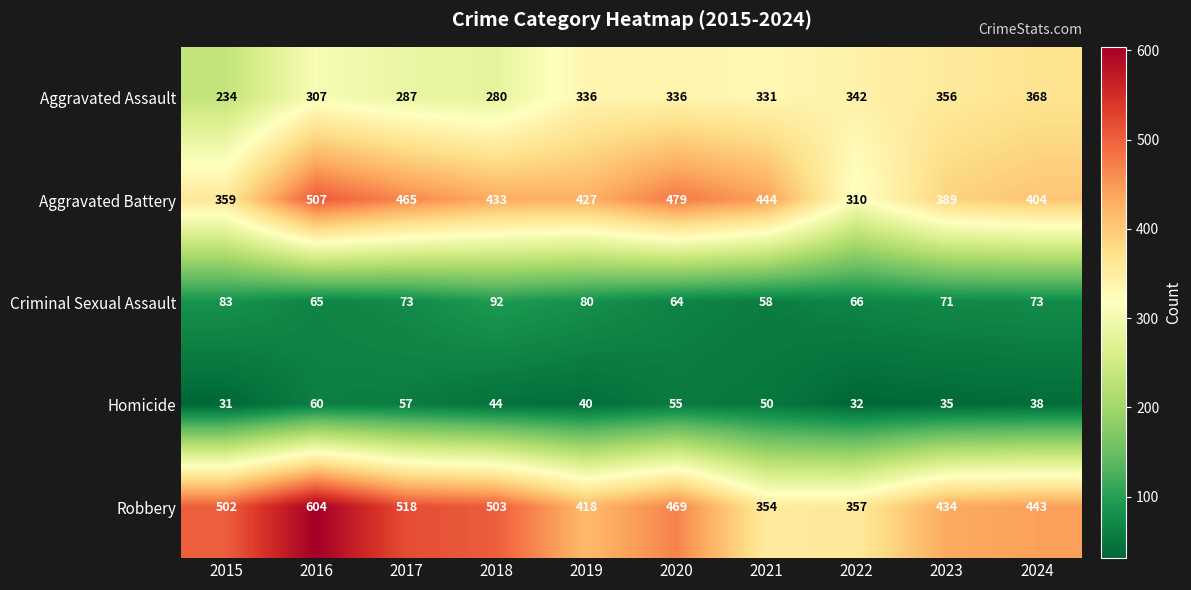

List the series in order of their peak value, highest first.

Robbery, Aggravated Battery, Aggravated Assault, Criminal Sexual Assault, Homicide